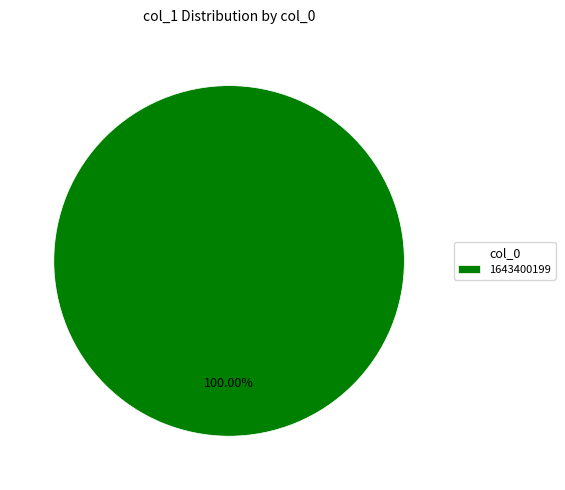

Rank the categories by value from highest to lowest.

1643400199